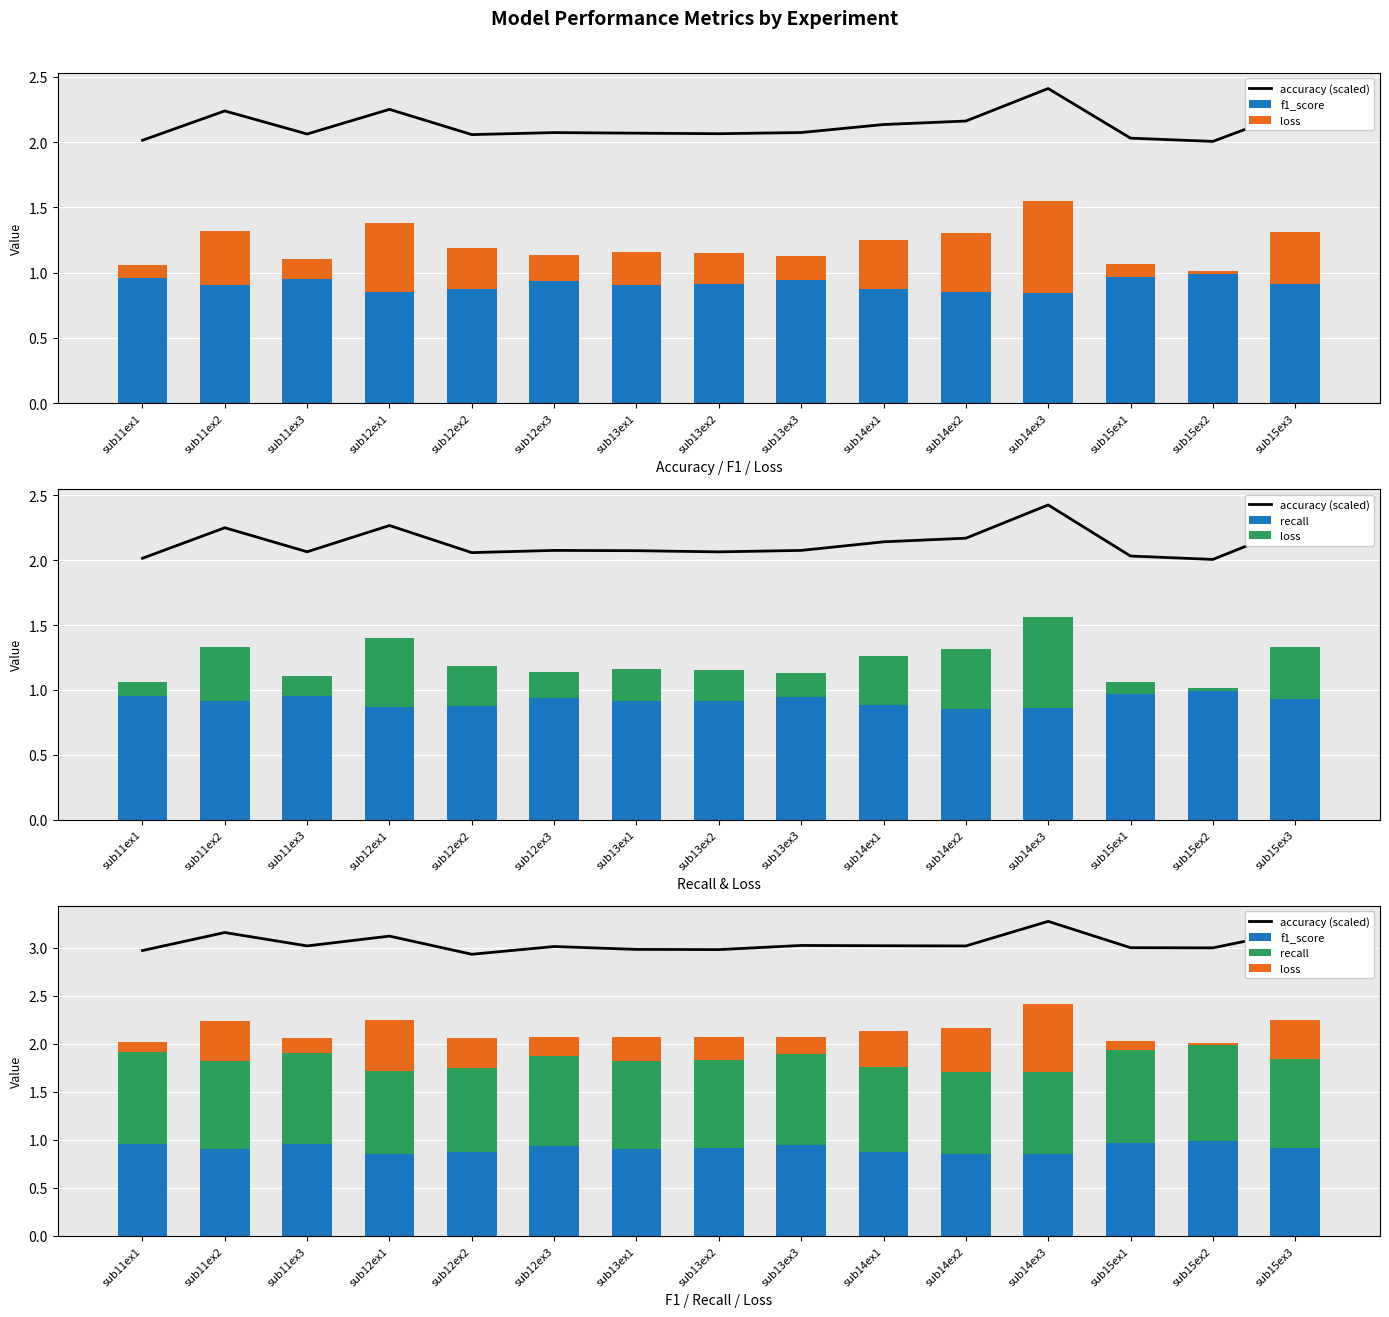

At which label does recall reach its peak?

sub15ex2